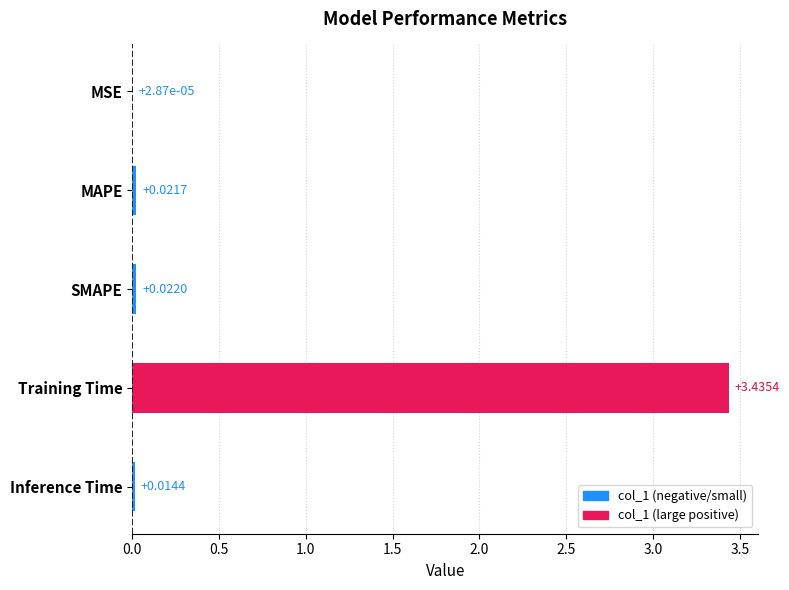

What is the sum of all values?

3.5